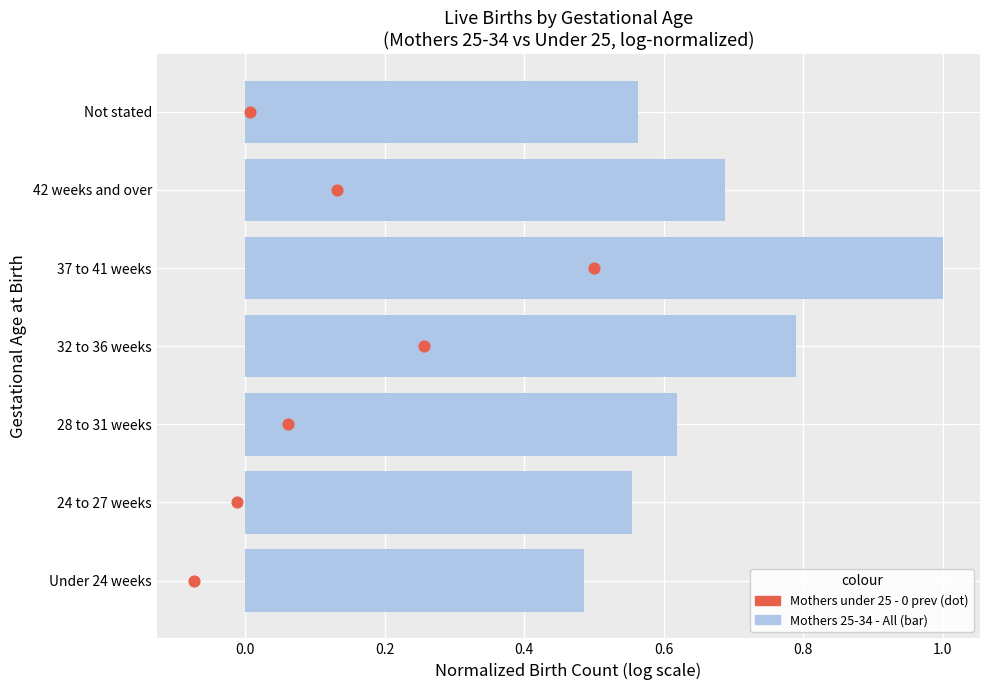

Which series contains the lowest Y value?

Mothers under 25 - 0 prev